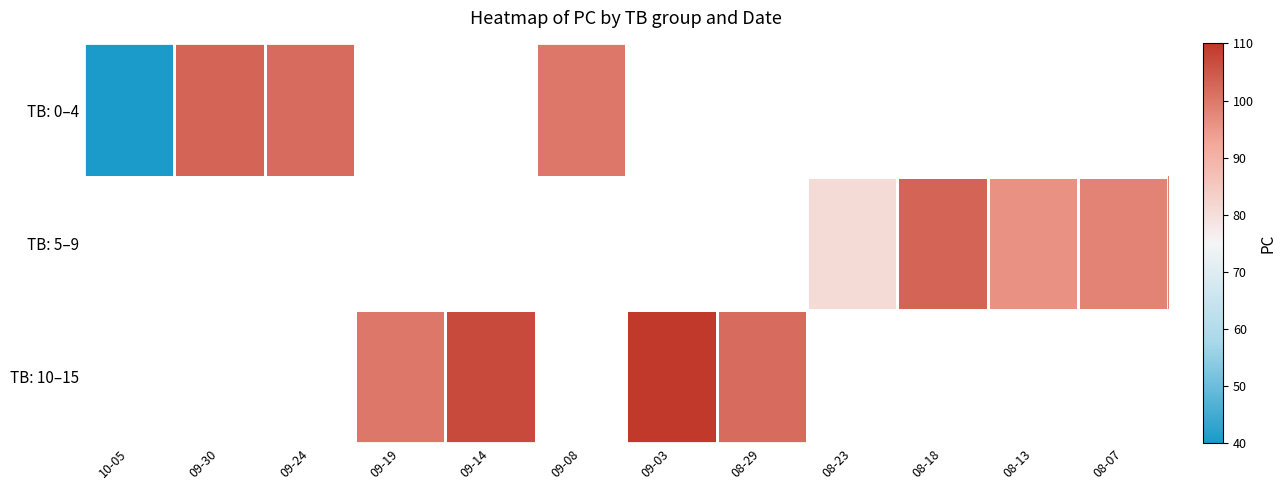

Count the number of data series in this chart.

3